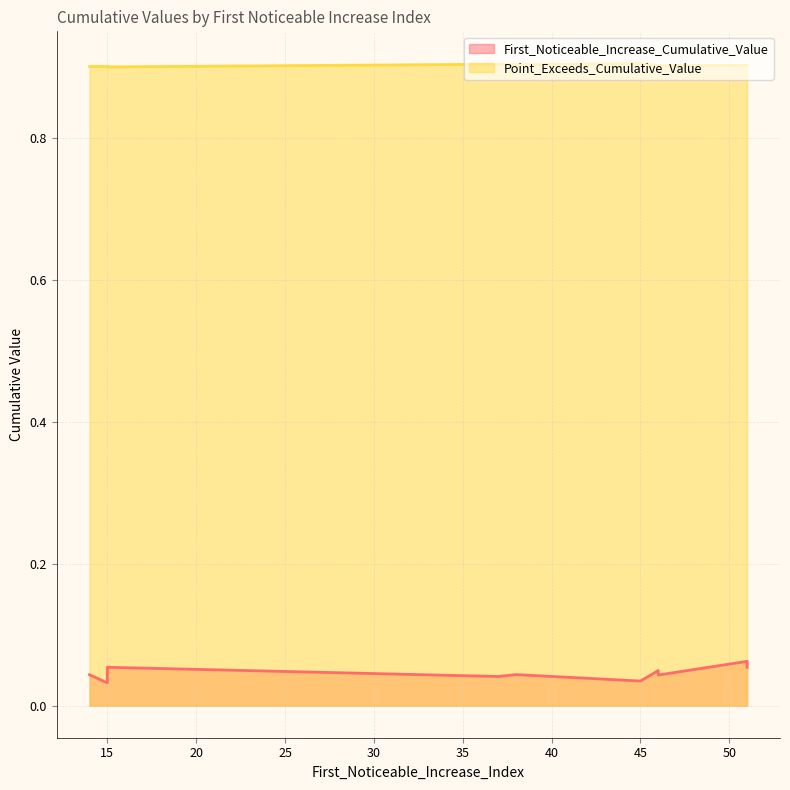

The First_Noticeable_Increase_Cumulative_Value series shows 0.0 at 51. True or false?

False